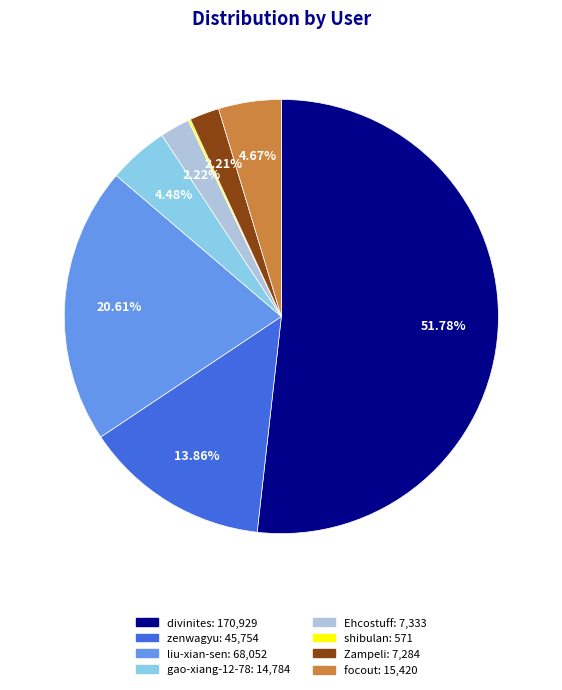

Is the sum of divinites and focout greater than half?

Yes